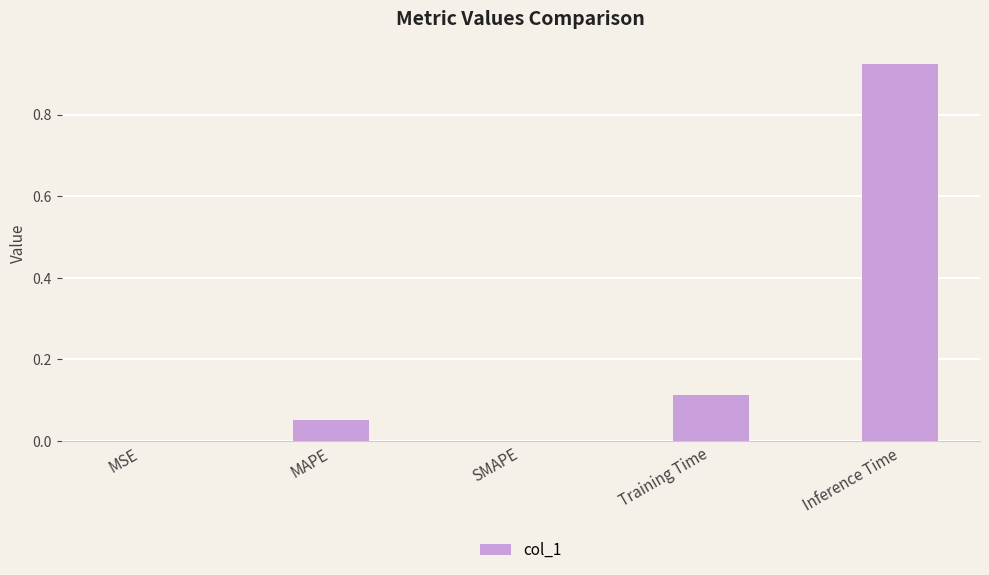

What is the sum of all values?

1.1